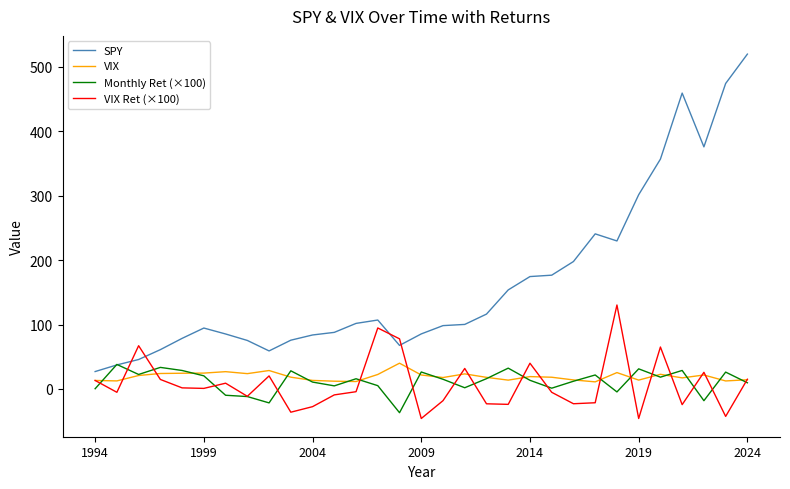

After their last crossing, which series has the higher values: SPY or VIX Ret (×100)?

SPY